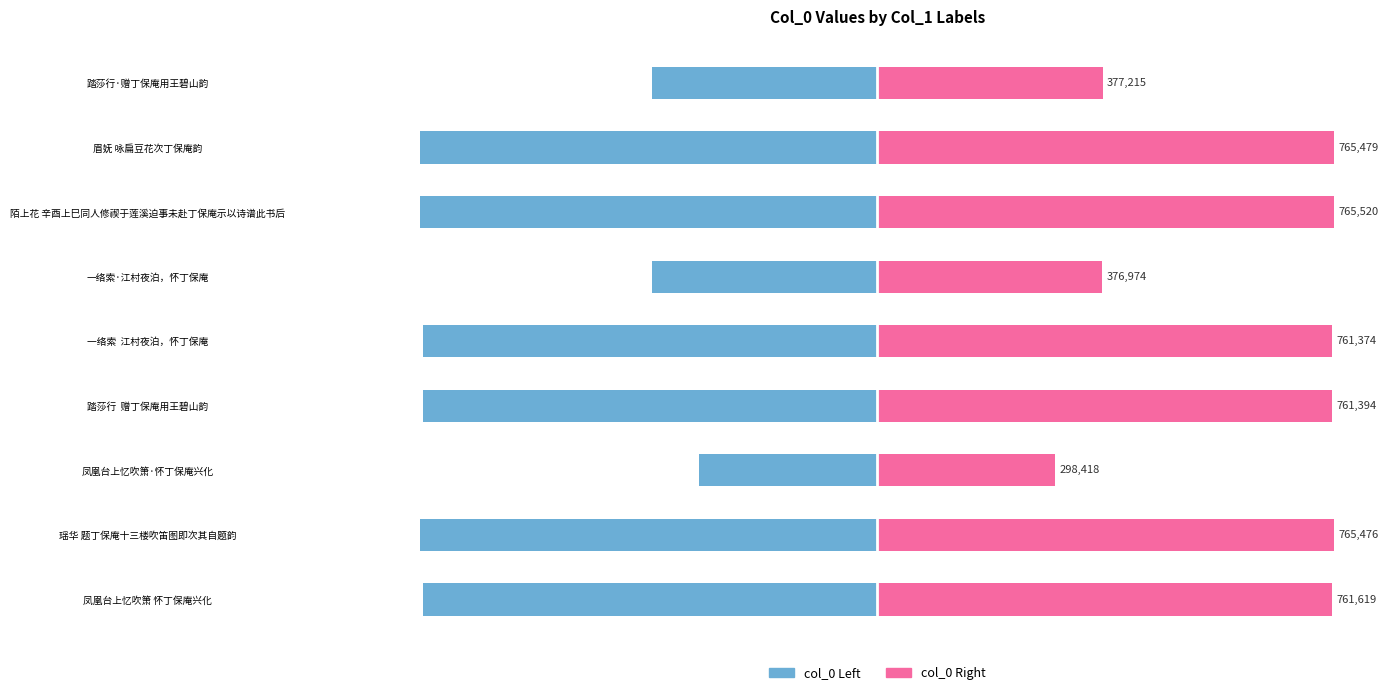

Which series has the largest total across all categories?

col_0 (right)